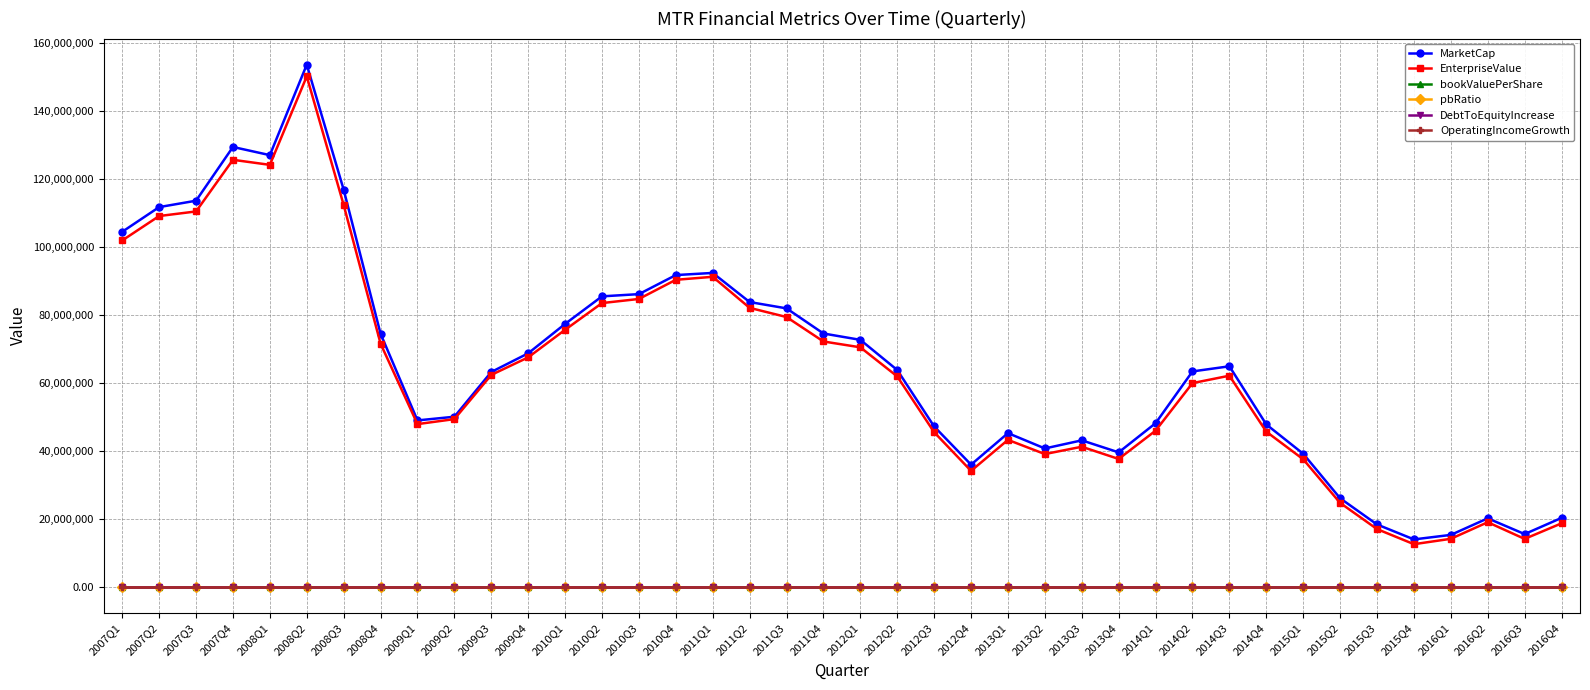

What position from the right is 2007Q2?

39